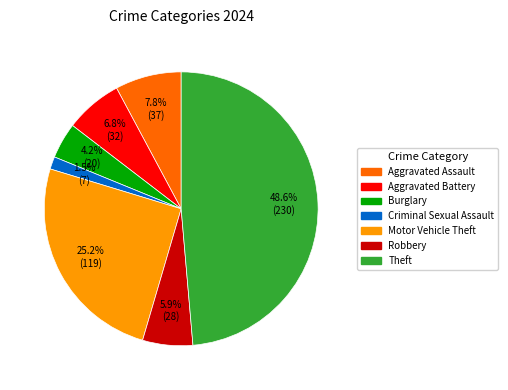

Rank the categories by value from lowest to highest.

Criminal Sexual Assault, Burglary, Robbery, Aggravated Battery, Aggravated Assault, Motor Vehicle Theft, Theft